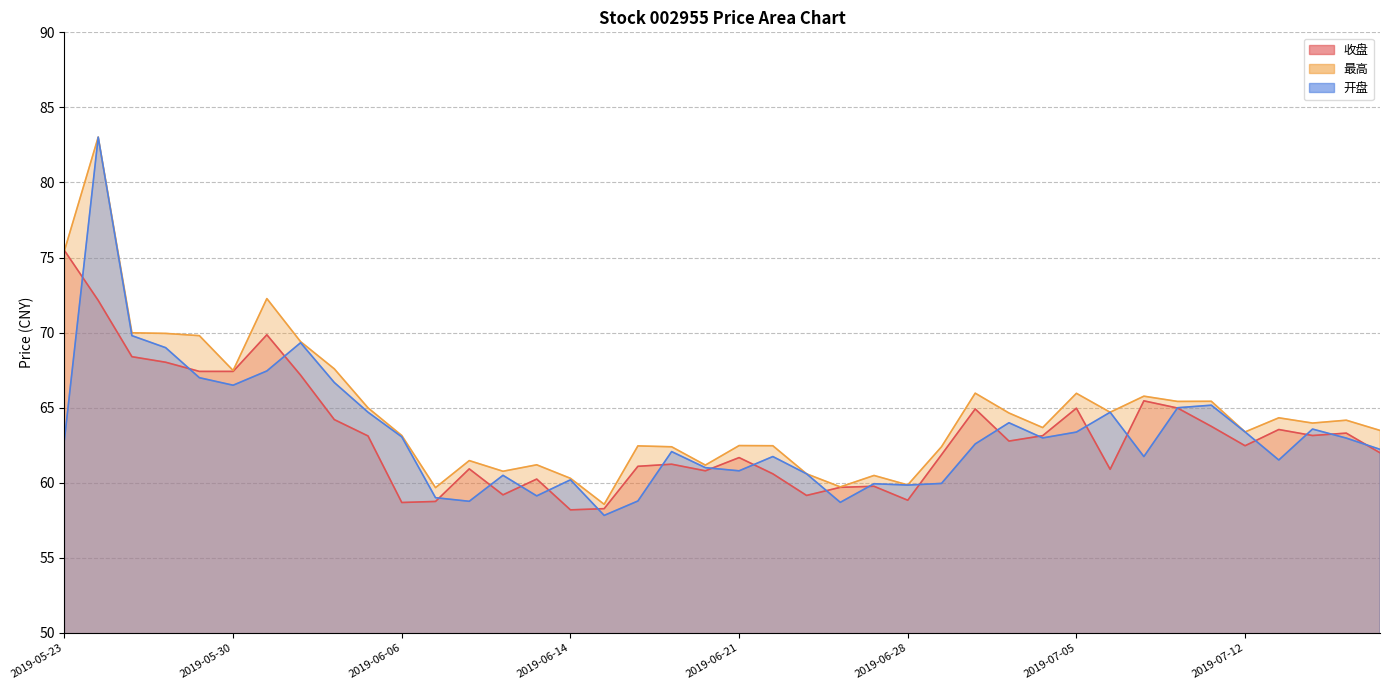

Reading right to left, extract all data points from this chart.

收盘: 62.0	63.3	63.1	63.5	62.5	63.8	65.0	65.5	60.9	65.0	63.1	62.8	64.9	61.9	58.8	59.8	59.7	59.2	60.6	61.7	60.8	61.2	61.1	58.3	58.2	60.2	59.2	60.9	58.8	58.7	63.1	64.2	67.2	69.9	67.4	67.4	68.0	68.4	72.2	75.5
最高: 63.5	64.2	64.0	64.3	63.4	65.4	65.4	65.8	64.7	66.0	63.7	64.7	66.0	62.4	59.9	60.5	59.7	60.6	62.5	62.5	61.2	62.4	62.5	58.6	60.3	61.2	60.8	61.5	59.7	63.1	65.0	67.6	69.4	72.3	67.5	69.8	70.0	70.0	83.0	75.5
开盘: 62.2	63.0	63.6	61.5	63.4	65.2	65.0	61.8	64.7	63.4	63.0	64.0	62.6	60.0	59.9	59.9	58.7	60.6	61.8	60.8	61.0	62.1	58.8	57.8	60.2	59.1	60.5	58.8	59.0	63.1	64.7	66.7	69.3	67.5	66.5	67.0	69.0	69.8	83.0	62.9